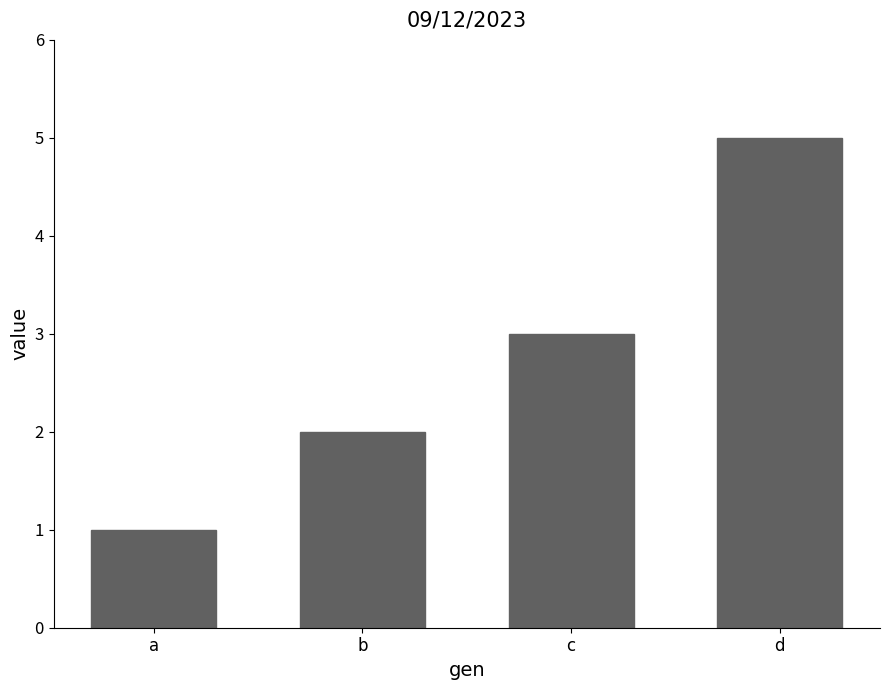

Reading right to left, extract all data points from this chart.

5	3	2	1